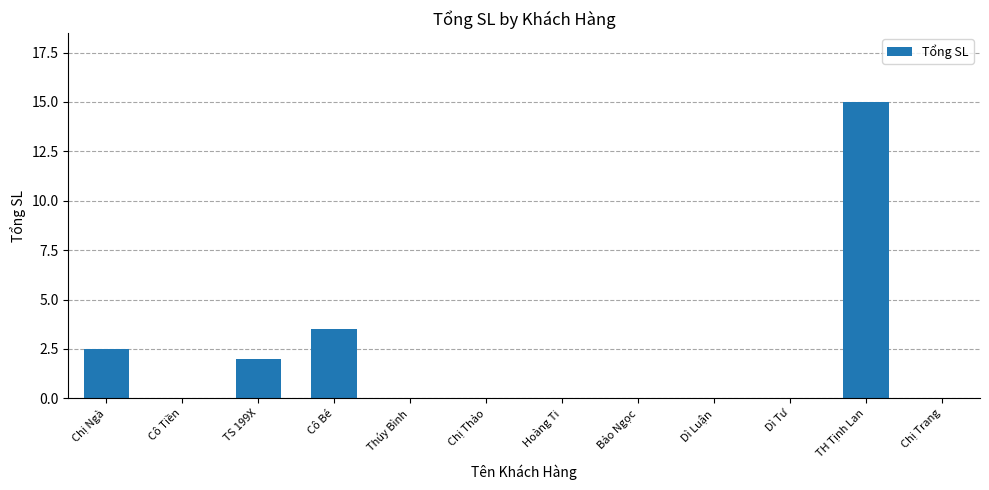

The value at TH Tịnh Lan is 15.0. True or false?

True